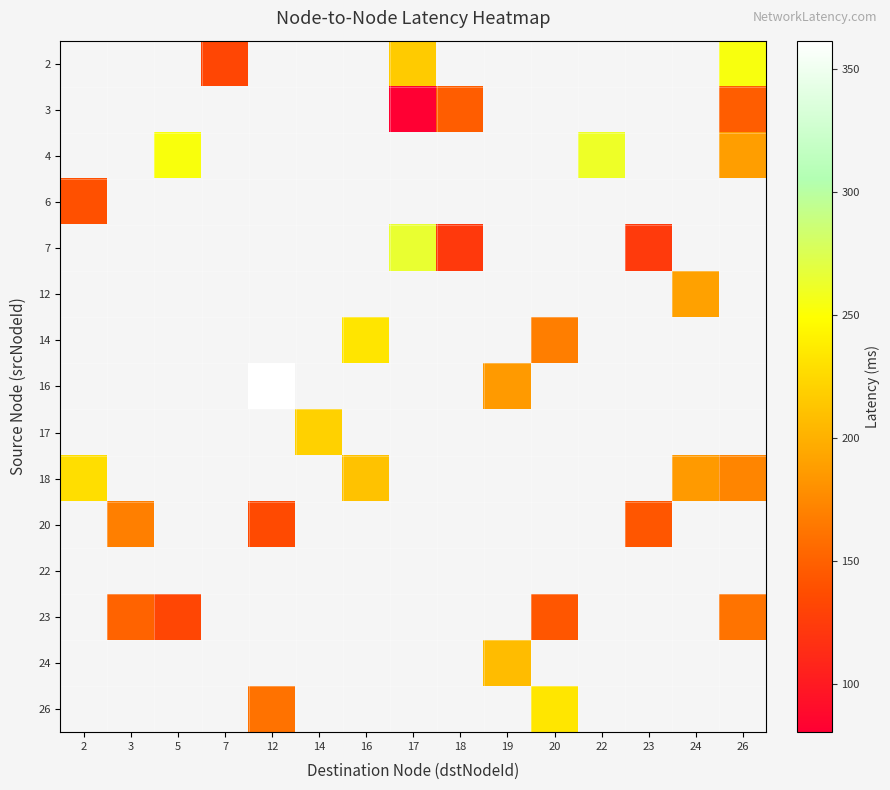

Is it true that 26 equals 160.7 at 12?

True